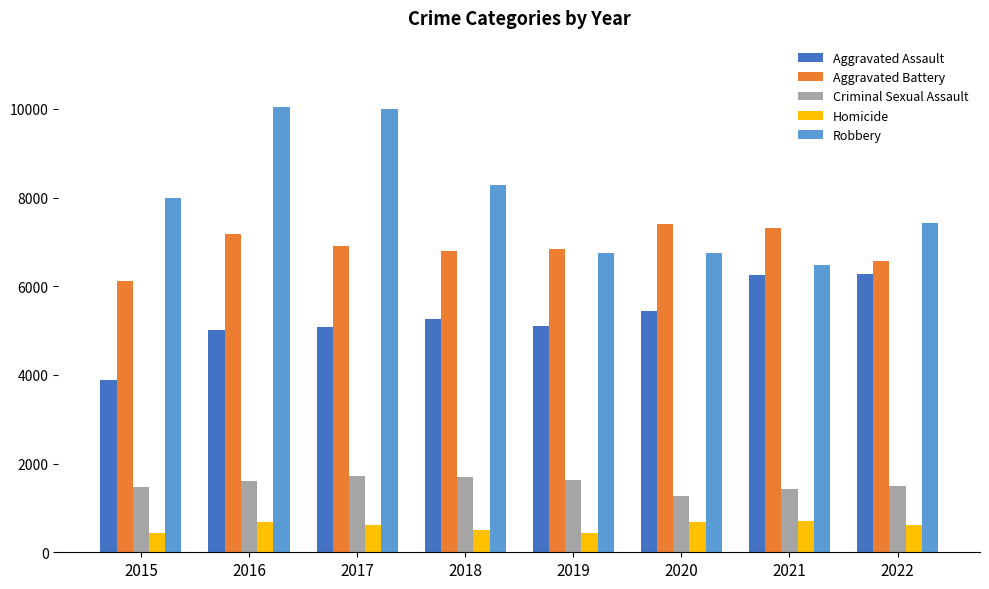

At 2020, list the series in order from smallest to largest.

Homicide, Criminal Sexual Assault, Aggravated Assault, Robbery, Aggravated Battery